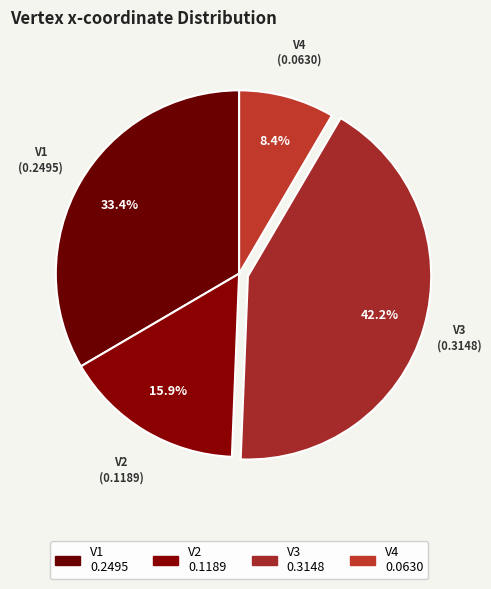

To the nearest percent, what is the average slice percentage?

25%